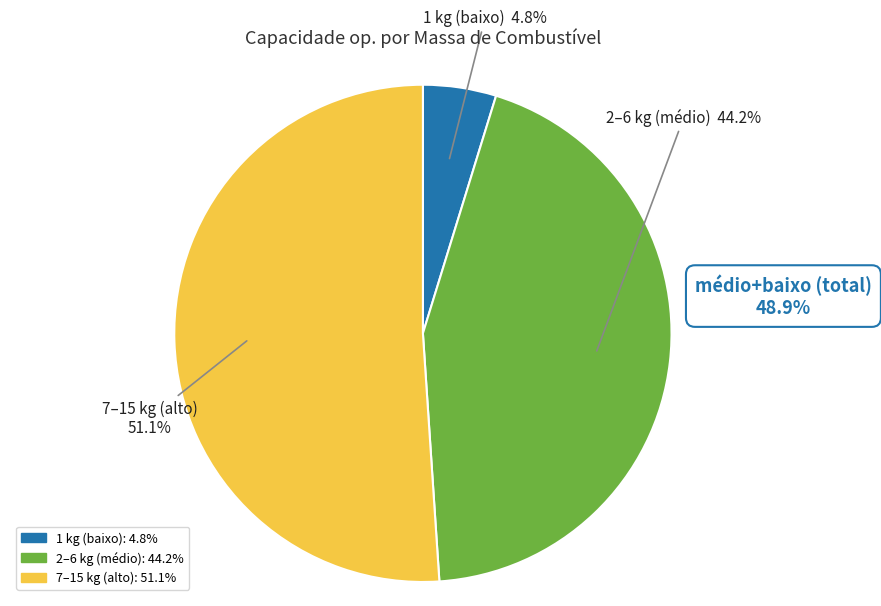

Is there a majority slice in this chart?

Yes